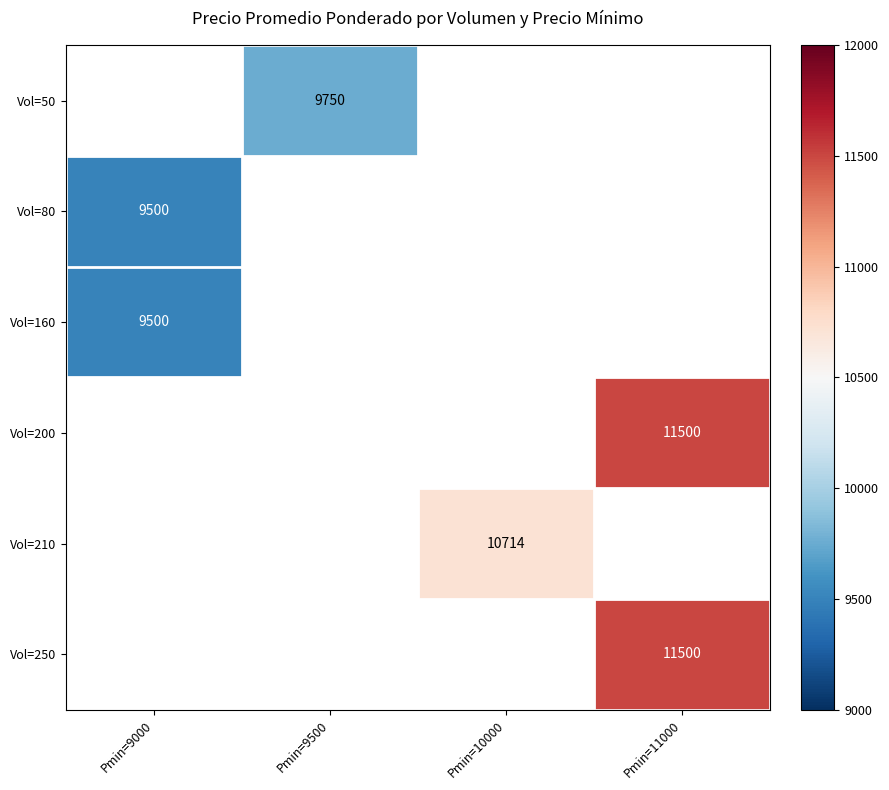

Is the value of Vol=160 at Pmin=9000 greater than the value of Vol=210 at Pmin=10000?

No